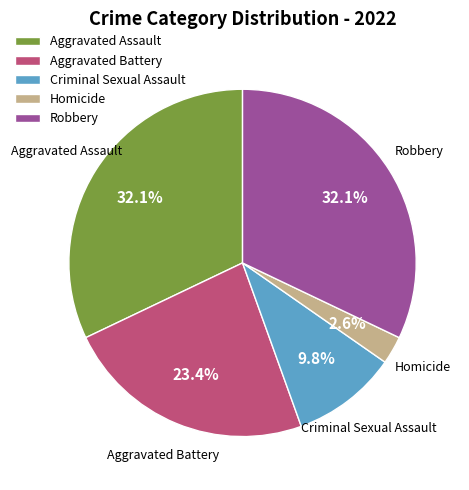

What percentage do Aggravated Assault and Robbery together represent?

64.2%